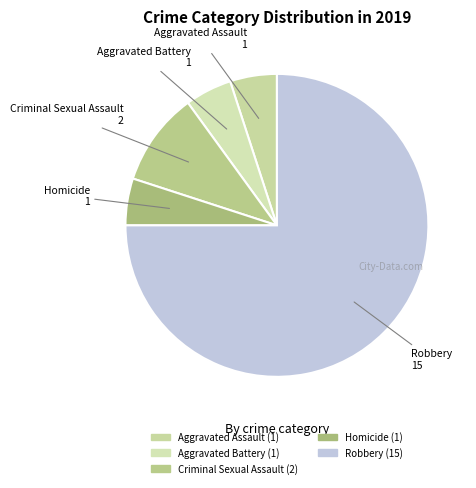

Is the sum of Aggravated Battery and Criminal Sexual Assault greater than half?

No